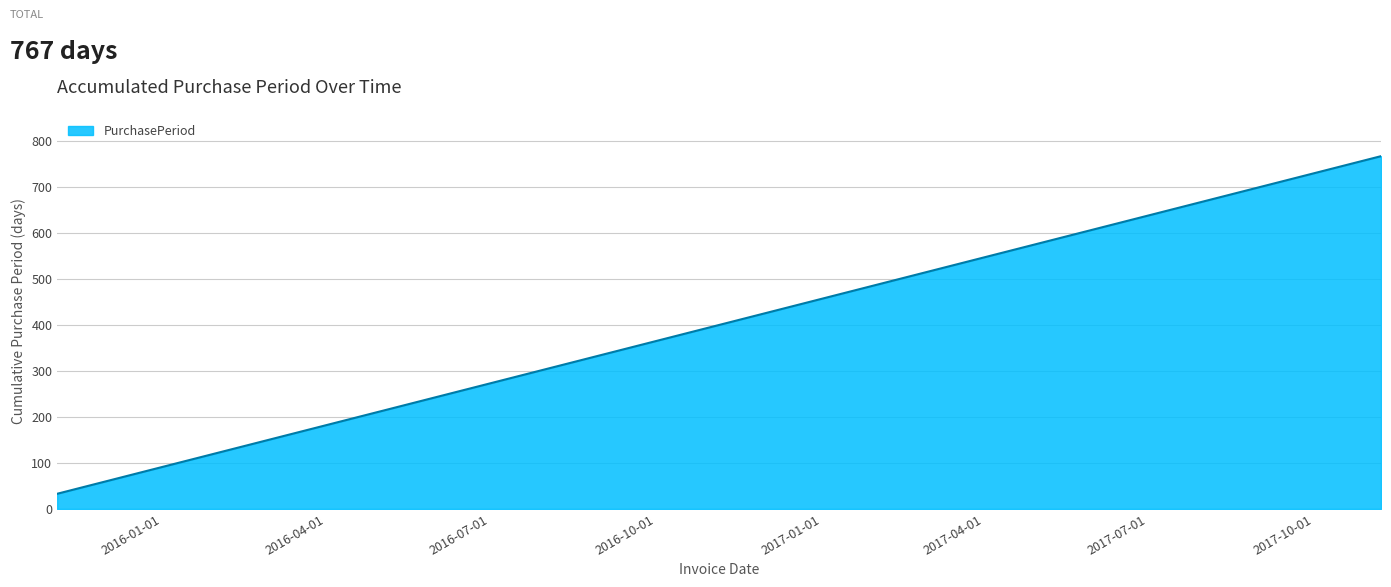

What is the difference between the maximum and minimum values?

734